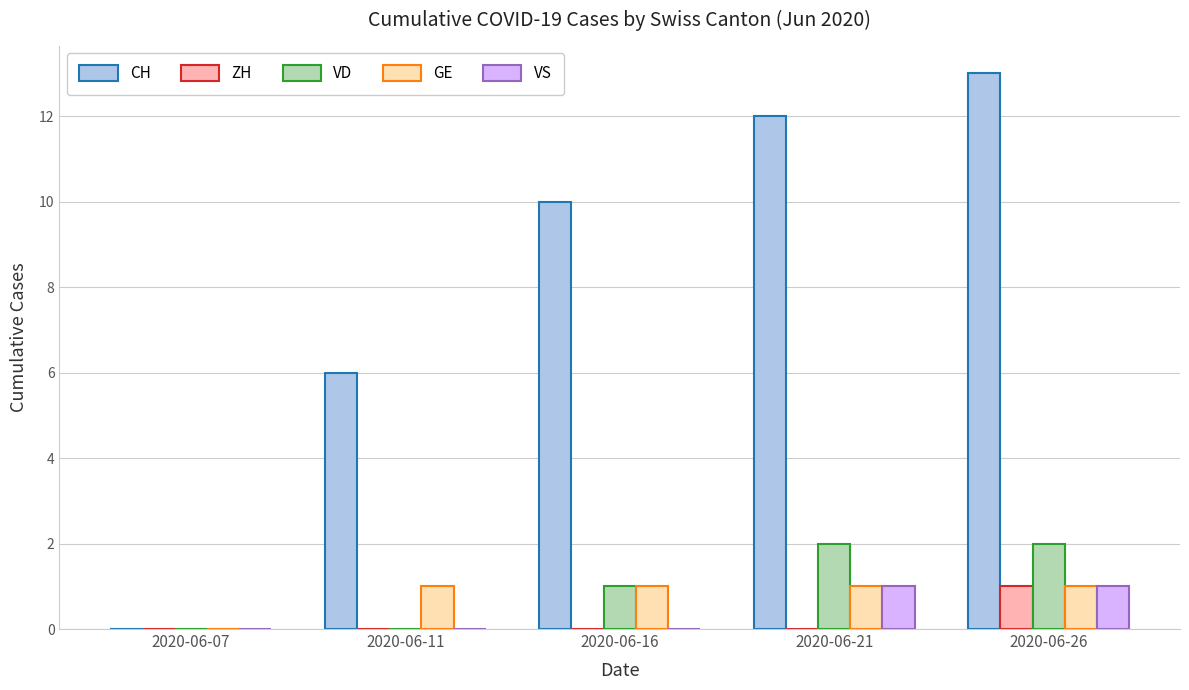

What is the total value across all series at 2020-06-21?

16